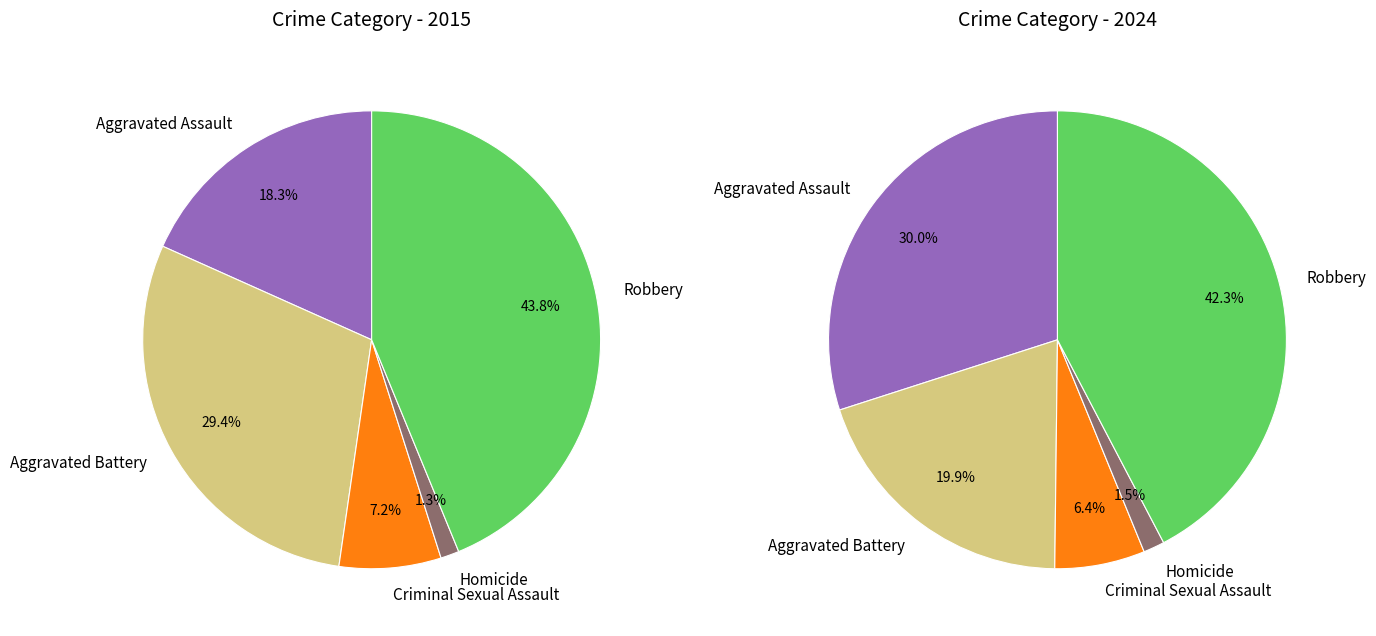

To the nearest percent, what portion does 3 represent?

1%